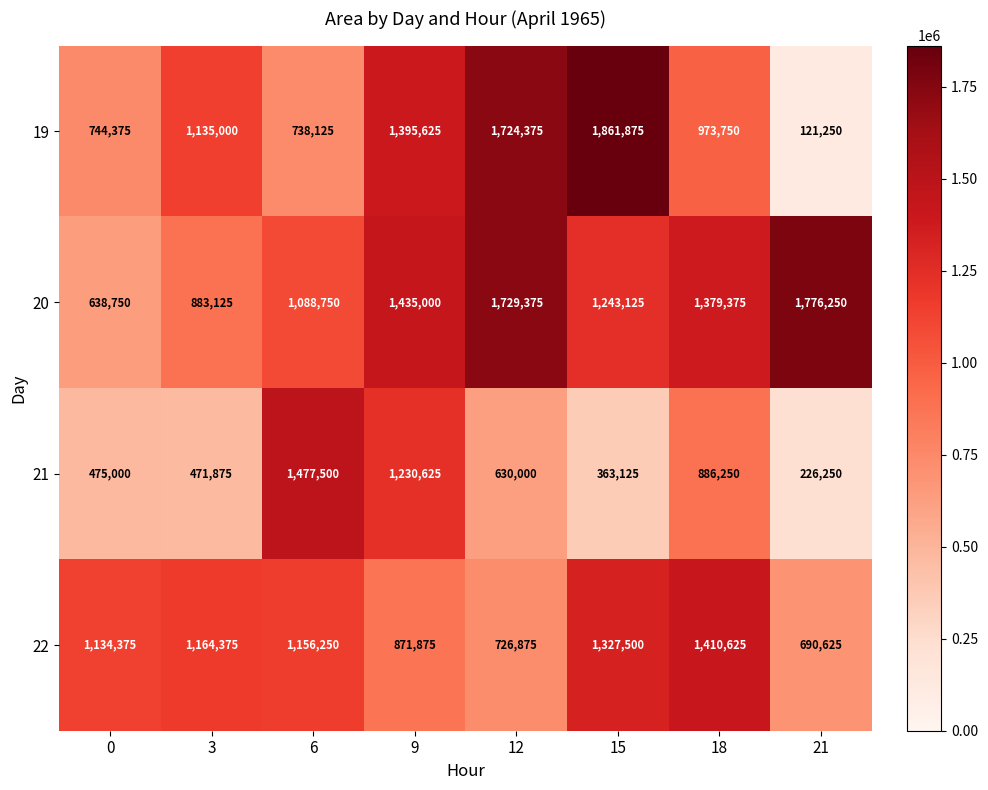

Rank the series by their maximum value, from lowest to highest.

22, 21, 20, 19